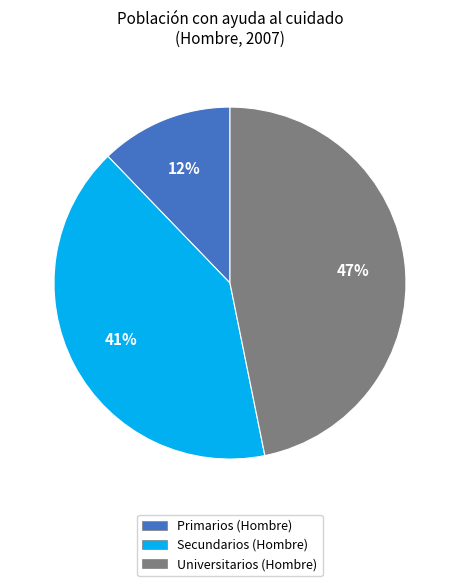

True or false: Primarios (Hombre) accounts for 4% of the total.

False